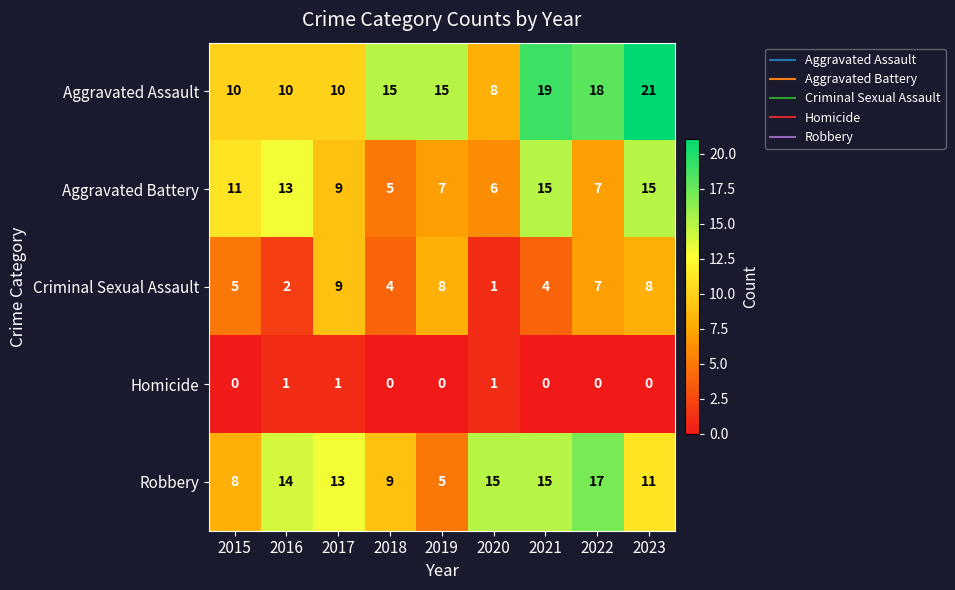

At which label is Robbery closest to 11?

2023